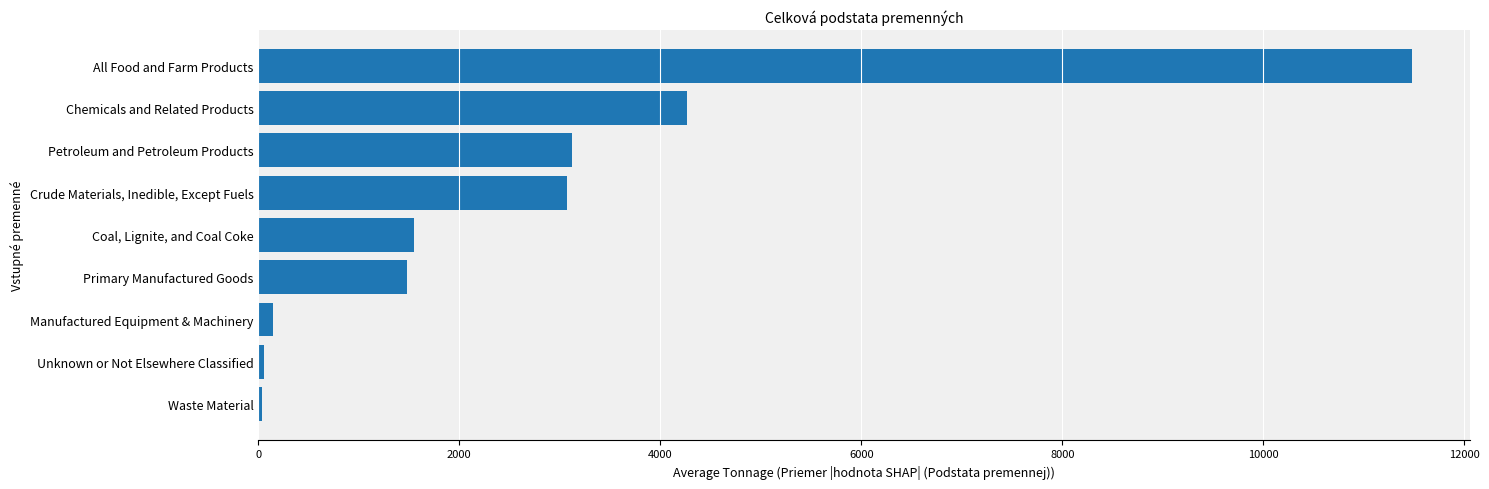

At which category does the chart reach its peak across all series?

All Food and Farm Products